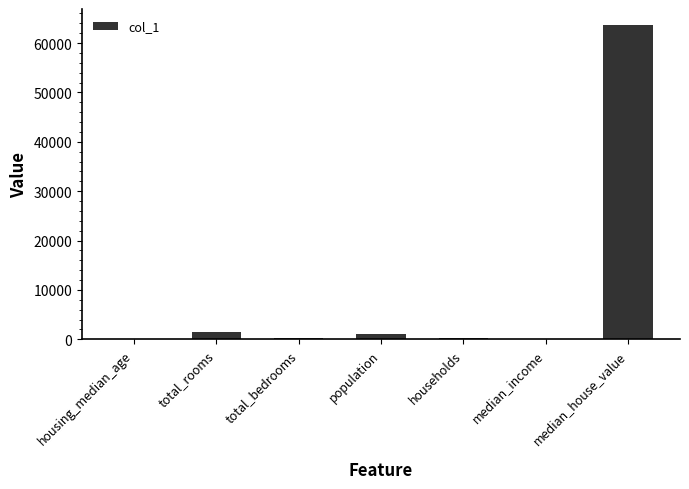

What is the greatest value displayed?

63700.0